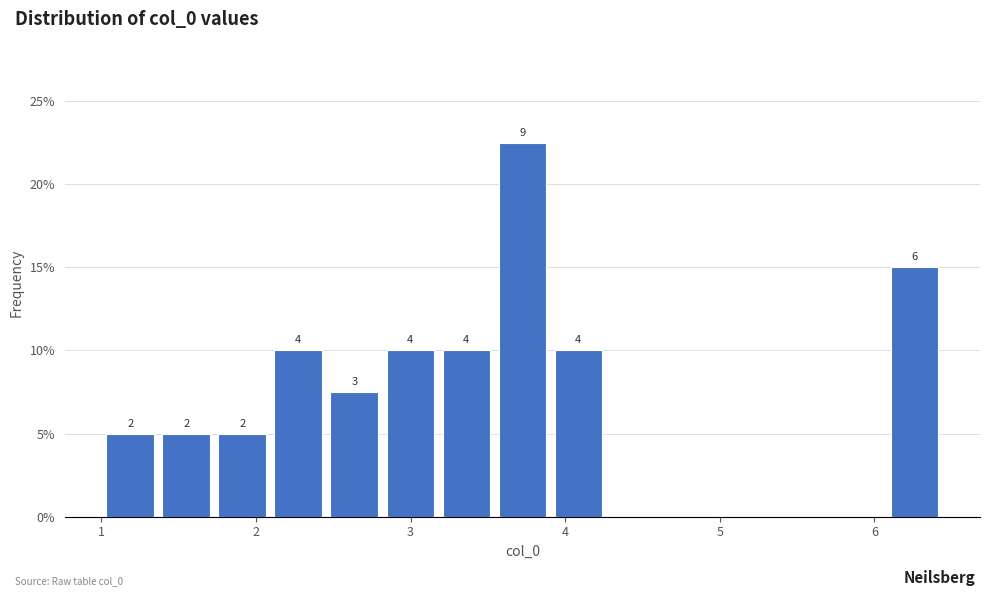

Read against the x-axis, roughly where is the centre of the tallest bar?

3.7